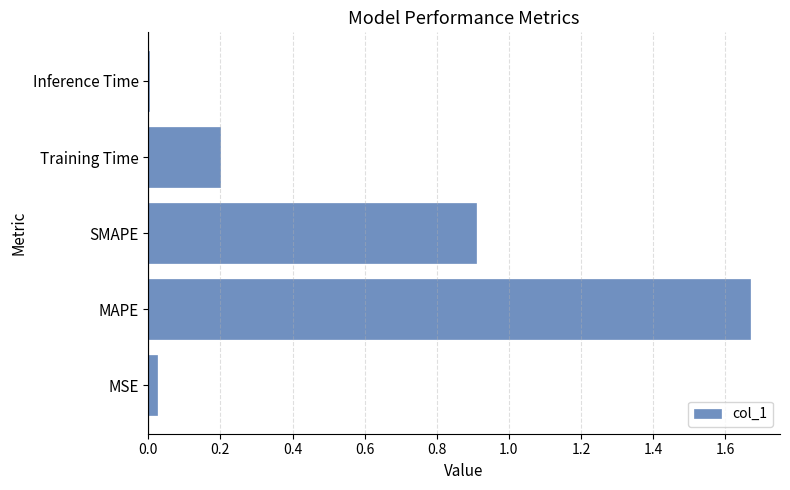

Count the number of categories in the chart.

5